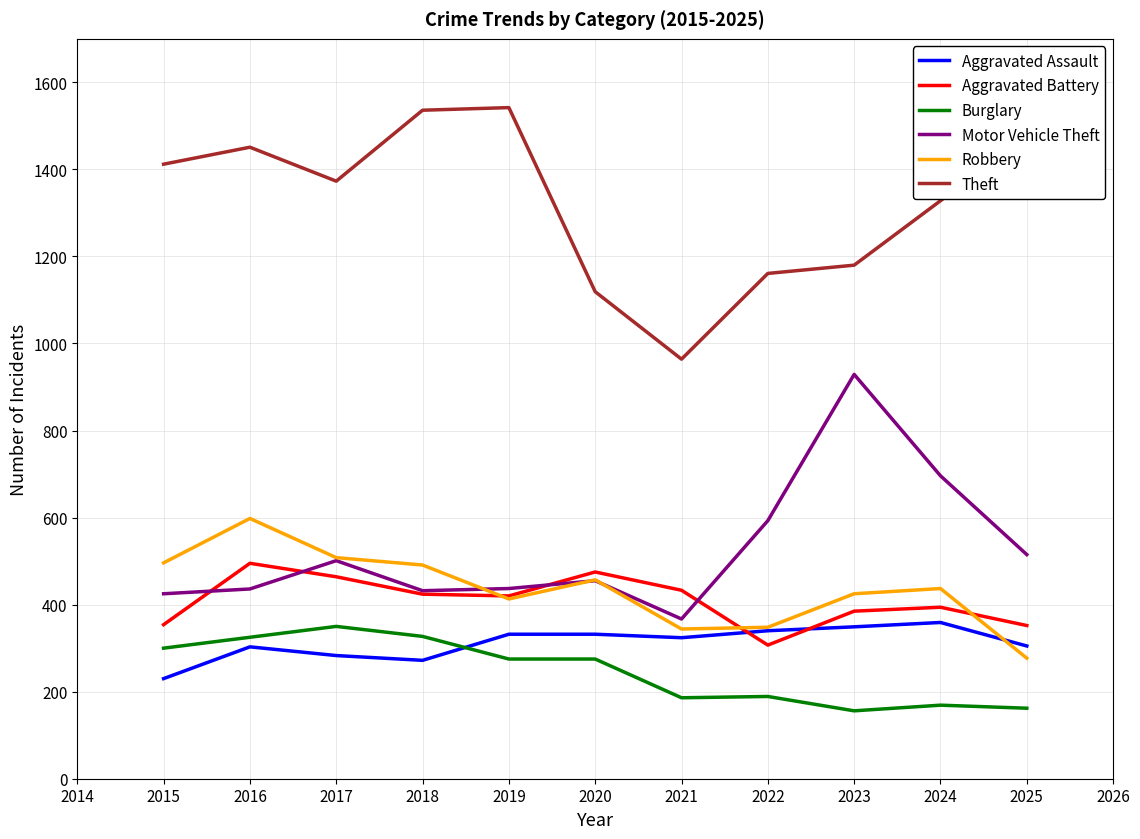

Between 2019 and 2021, which series saw the biggest shift?

Theft